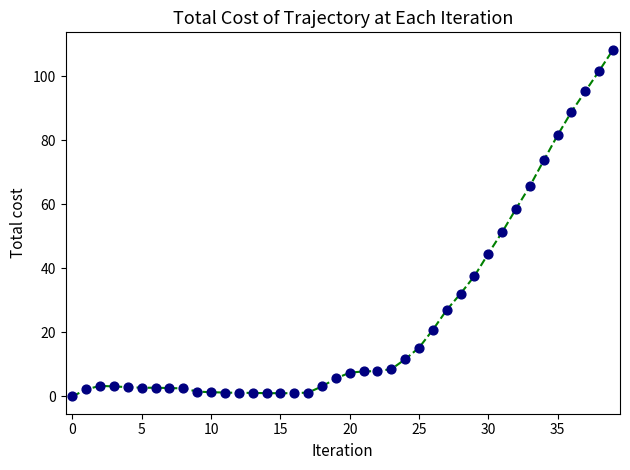

What is the maximum value shown in the chart?

108.3